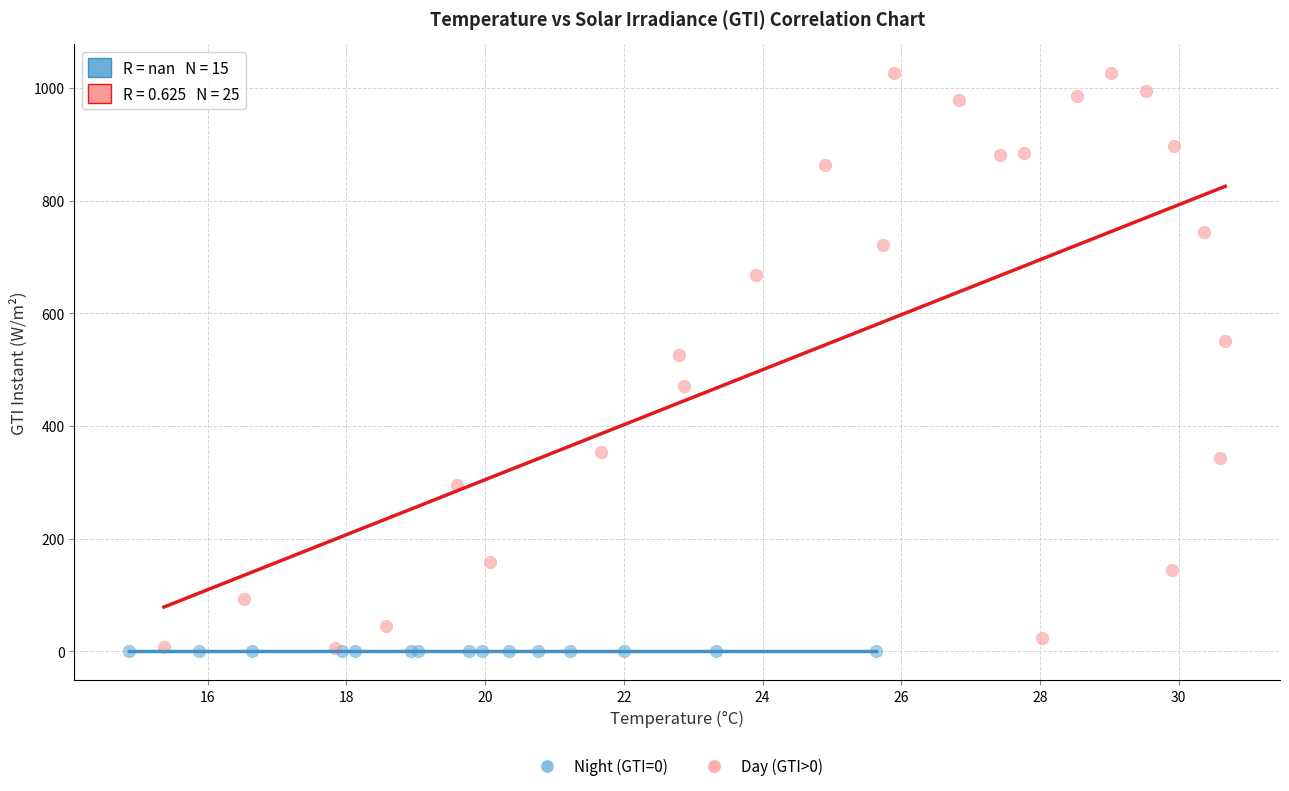

Which series contains the highest Y value?

Day (GTI>0)